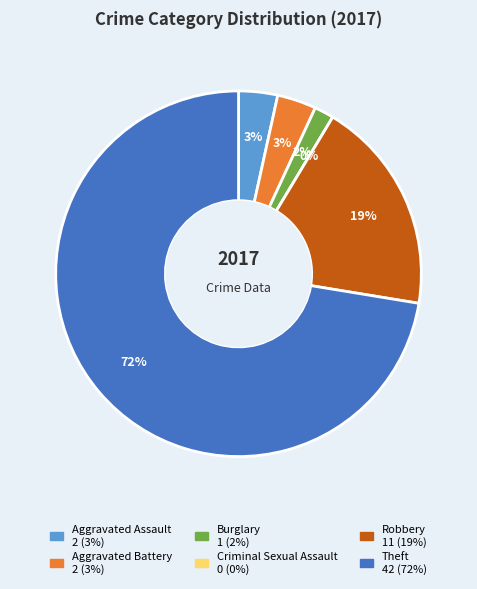

Between Robbery and Theft, which is larger?

Theft